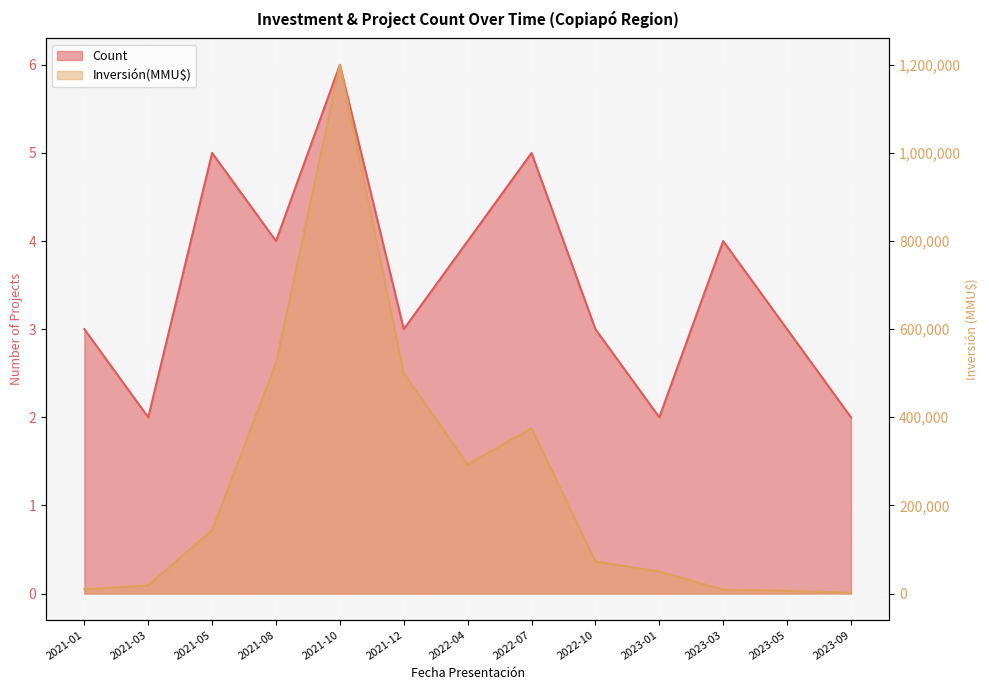

What is the sum of the Count values at 2021-12 and 2021-01?

6